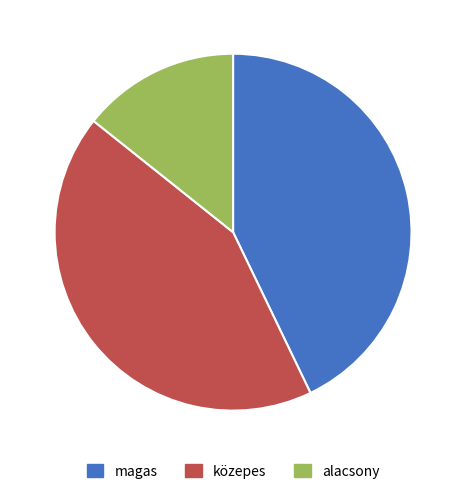

The magas slice represents 43% of the pie. True or false?

True